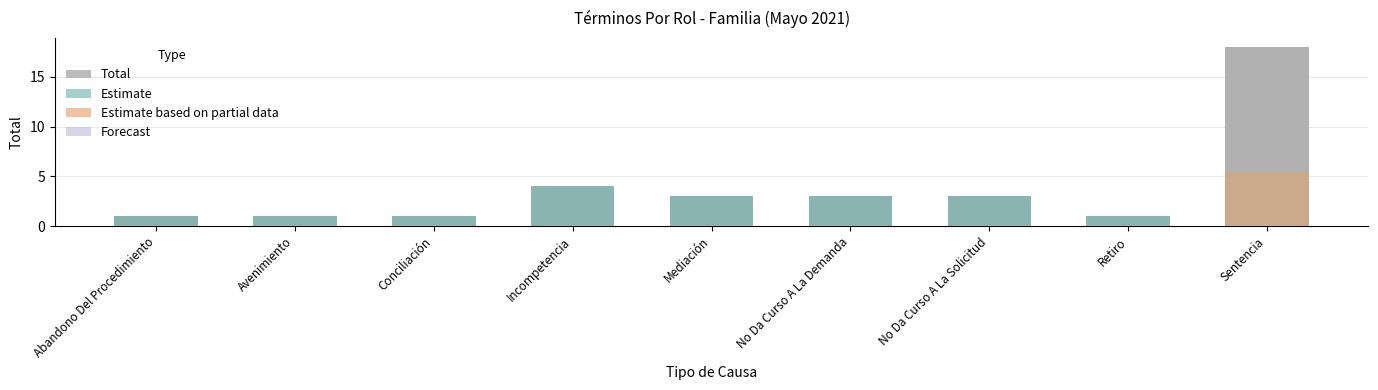

The Estimate series shows 1.5 at Retiro. True or false?

False